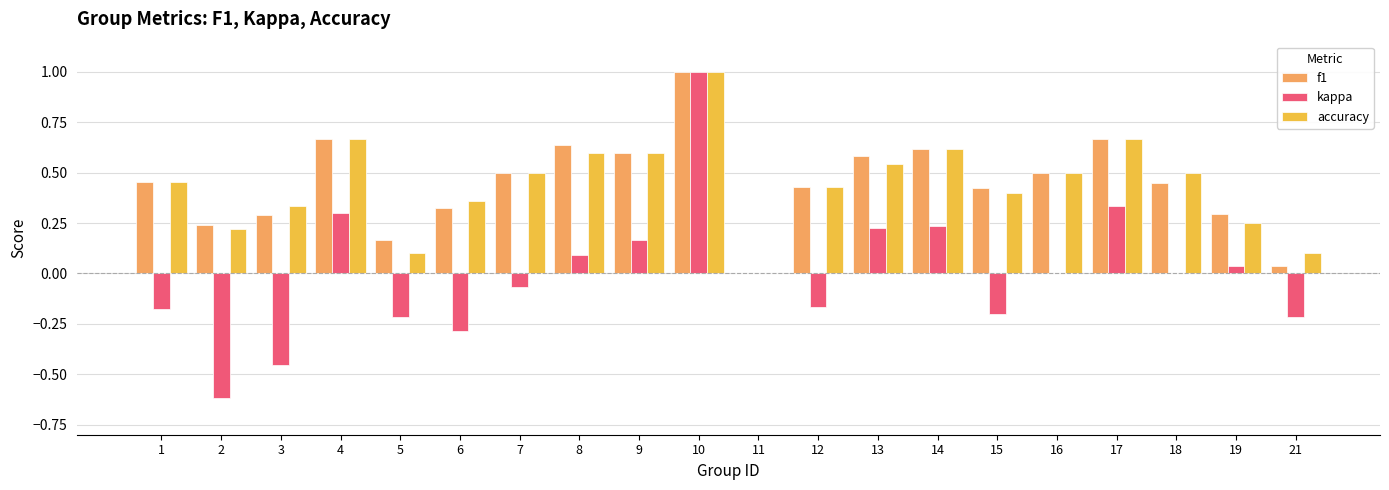

Is it true that accuracy equals 0.5 at 16?

True